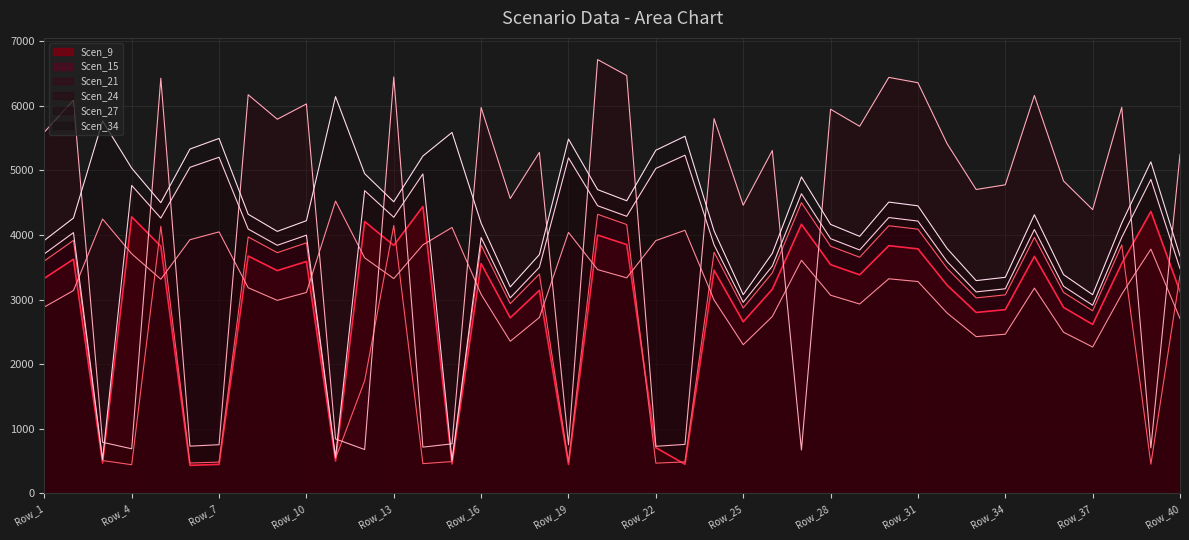

What is the sum of the Scen_9 values at Row_3 and Row_4?

4750.6